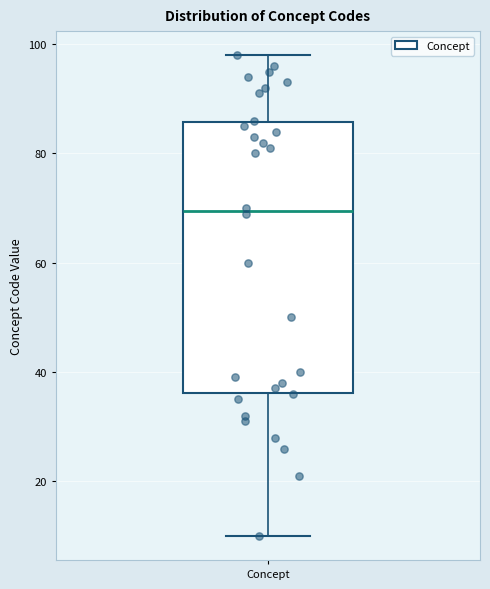

Where is the upper edge of the box for Concept on the y-axis? The values are not printed on the chart, so give them approximately, as read against the axis.

86